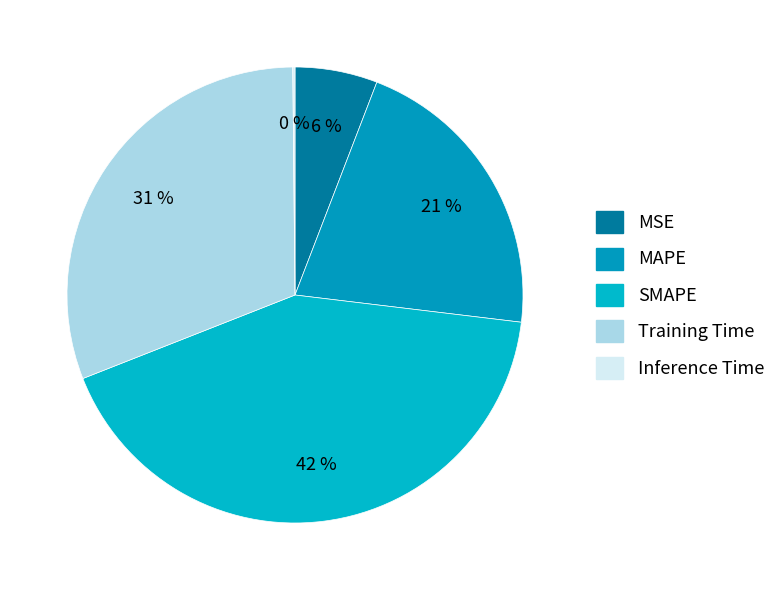

Is MAPE the majority of the pie?

No